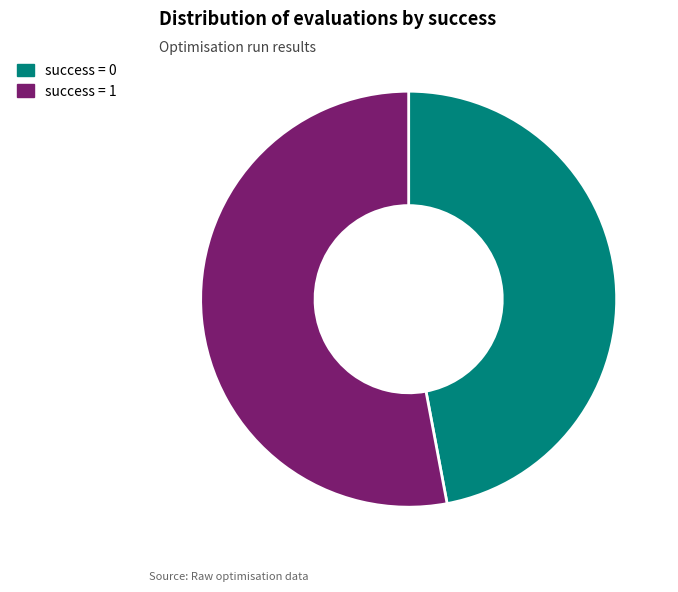

Rank the categories by value from lowest to highest.

success = 0, success = 1